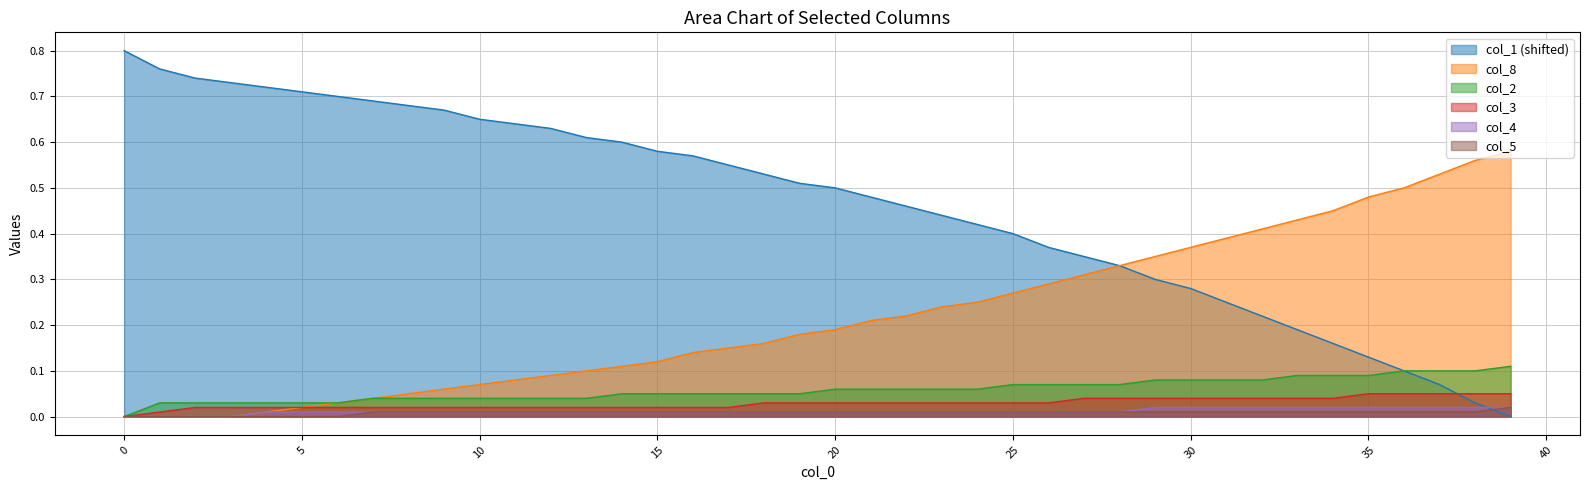

What is the sum of all col_8 values?

8.8